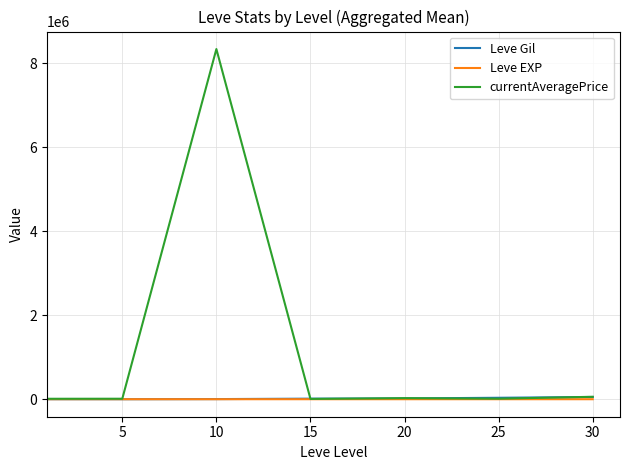

Which series has the widest spread of values?

currentAveragePrice